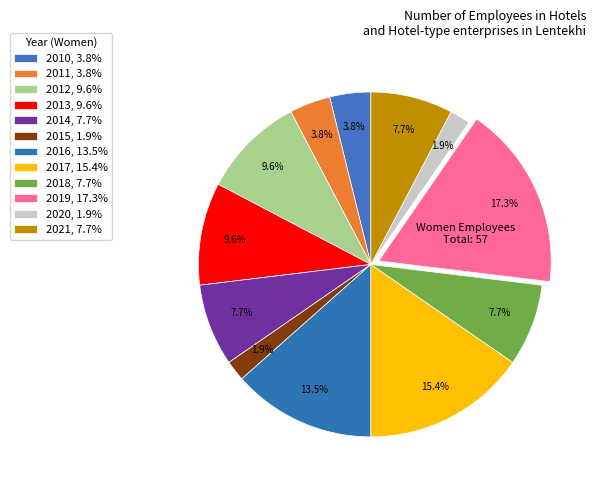

Is 2018 the majority of the pie?

No